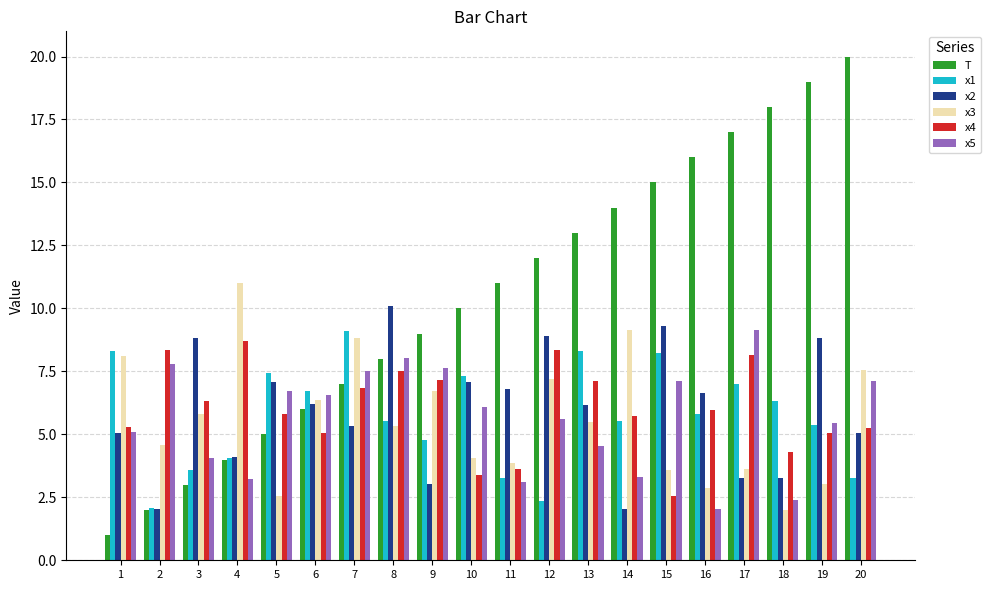

What is the sum of the x1 values at 17 and 10?

14.3